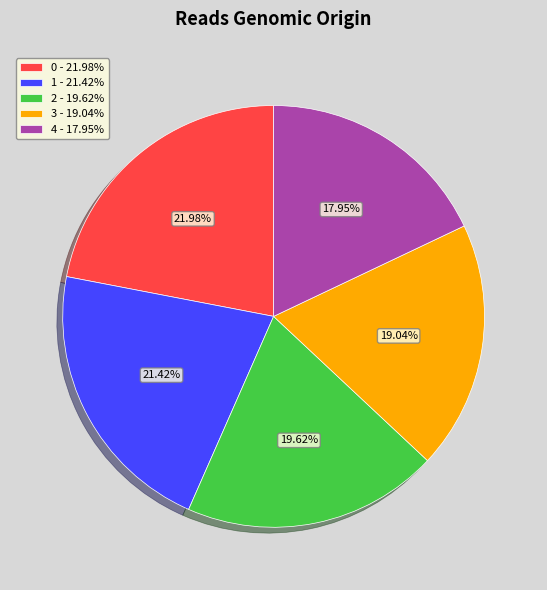

Is 2 the majority of the pie?

No